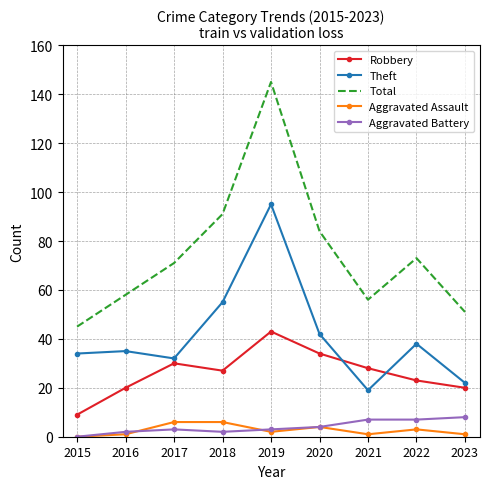

What is the average value of the Robbery series?

26